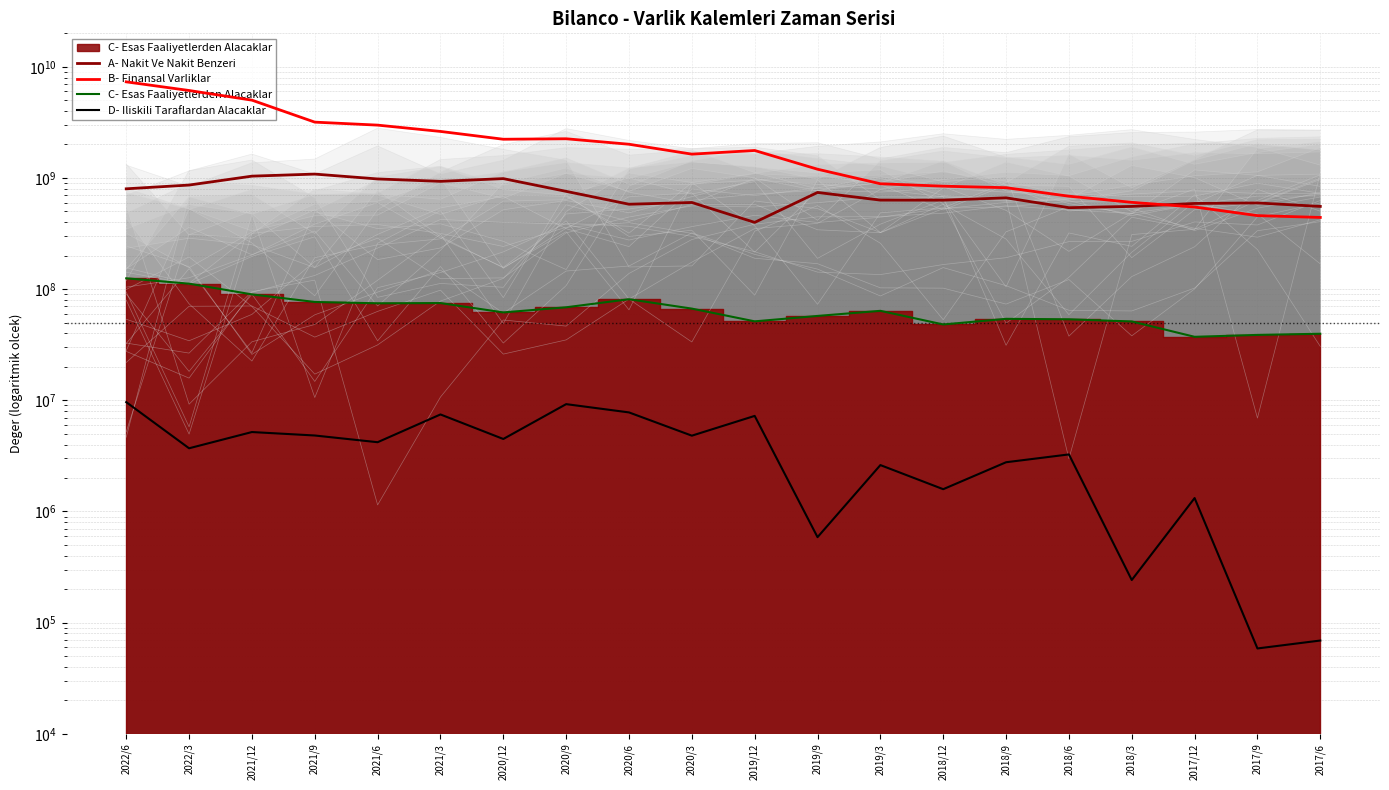

How many lines are shown in the chart?

4